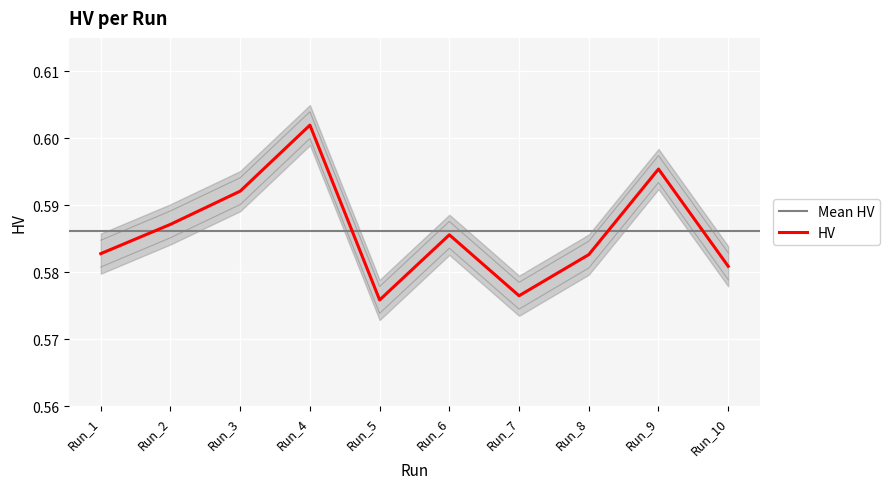

The value at Run_2 is 1.0. True or false?

False